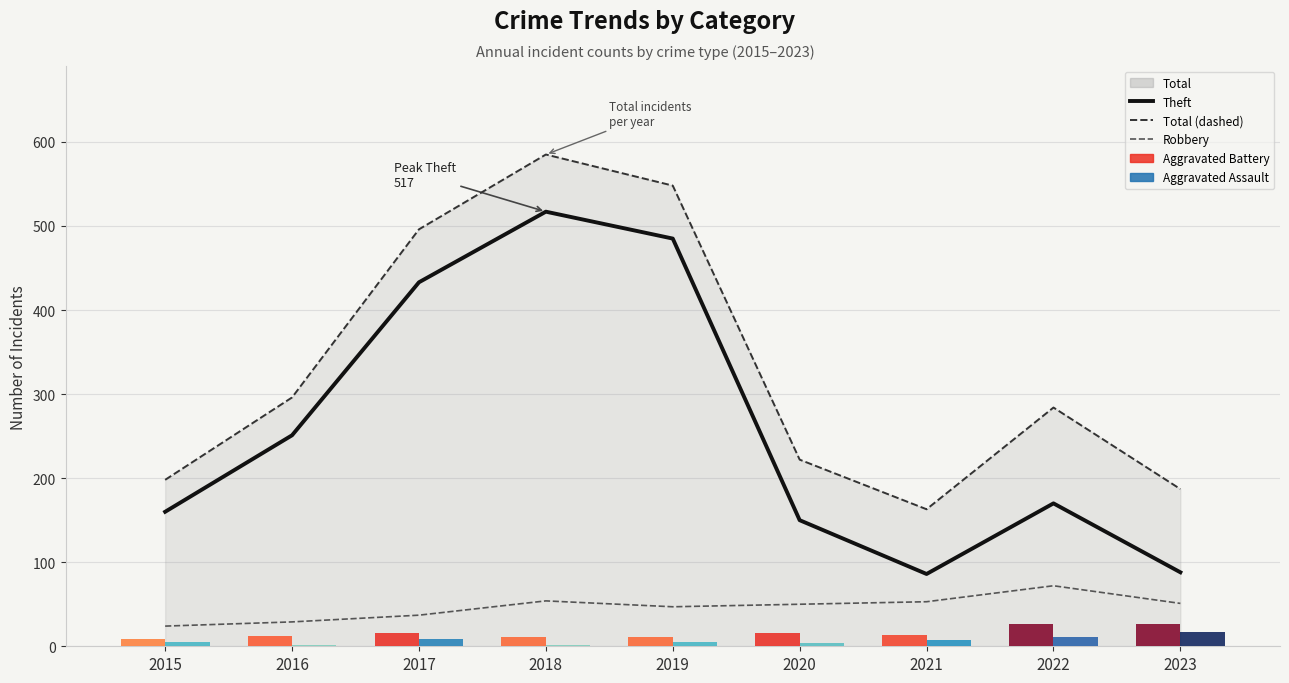

Where does the Total (dashed) series first go above 284?

2016